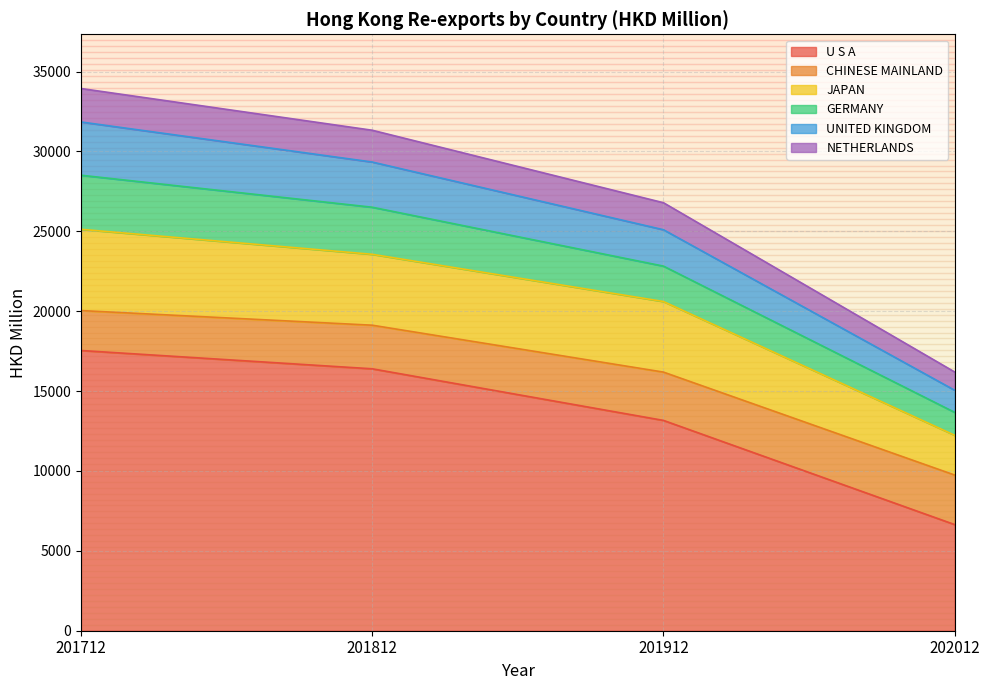

True or false: U S A and UNITED KINGDOM intersect in this chart.

False